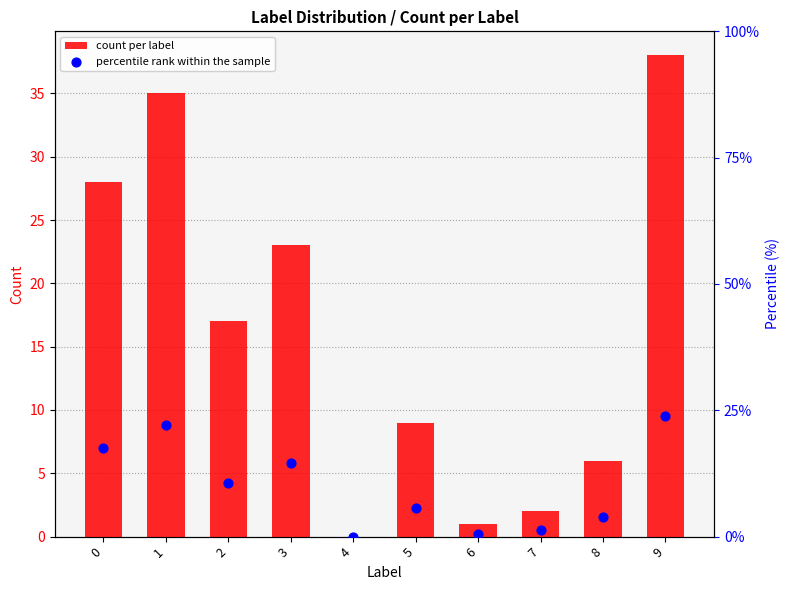

Which series contains the lowest Y value?

count per label